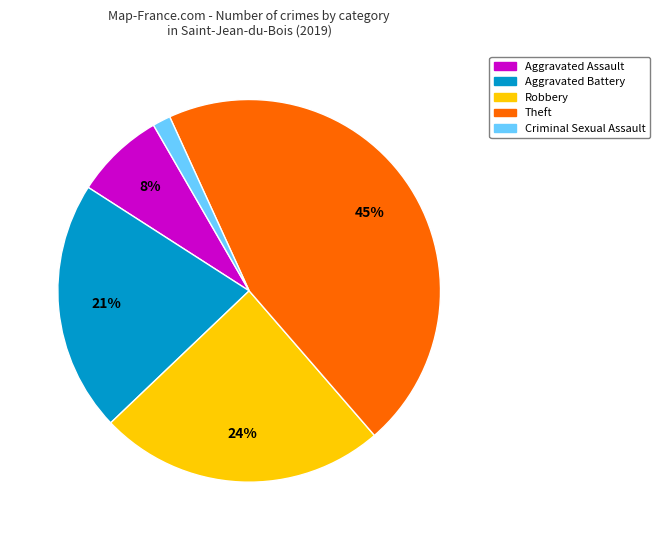

To the nearest percent, what is the average slice percentage?

20%